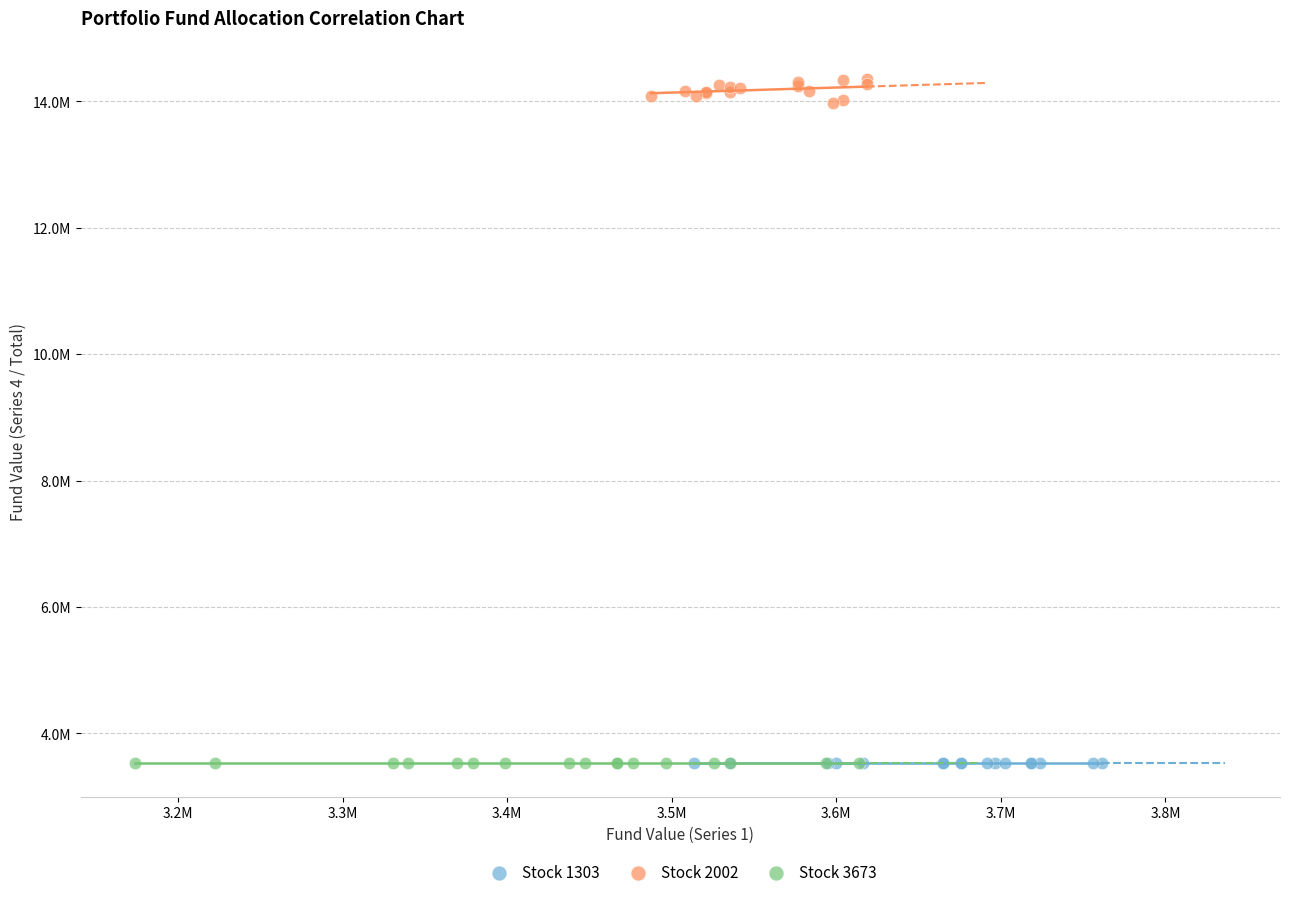

Which series reaches the maximum Y coordinate?

Stock 2002